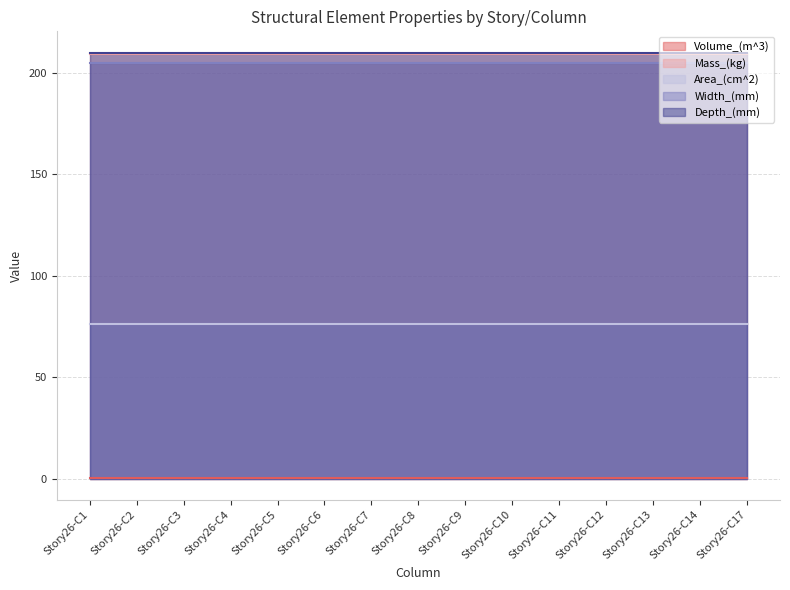

Does the chart have visible grid lines?

Yes